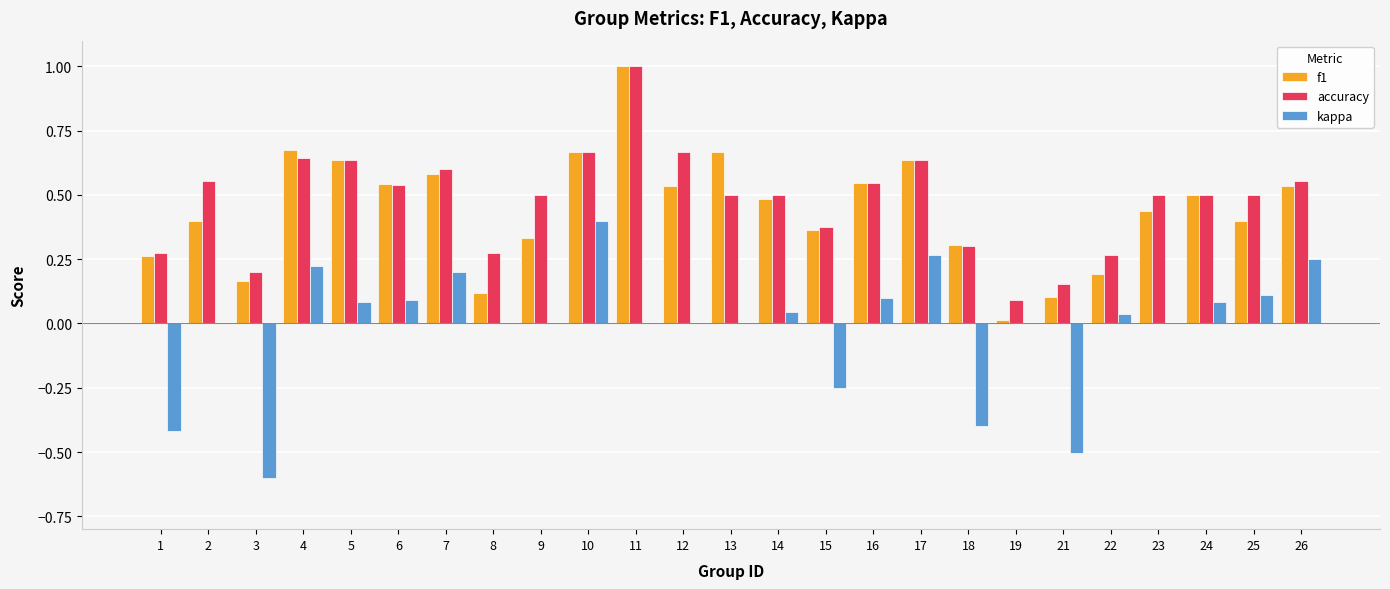

True or false: f1 has a value of 0.4 at 15.

True